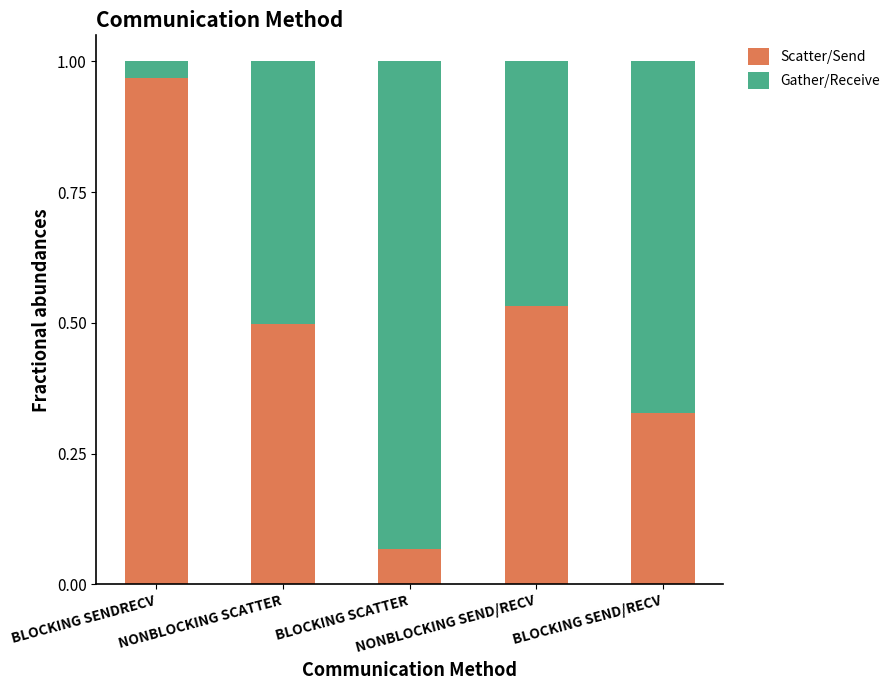

What is the sum of all Scatter/Send values?

2.4